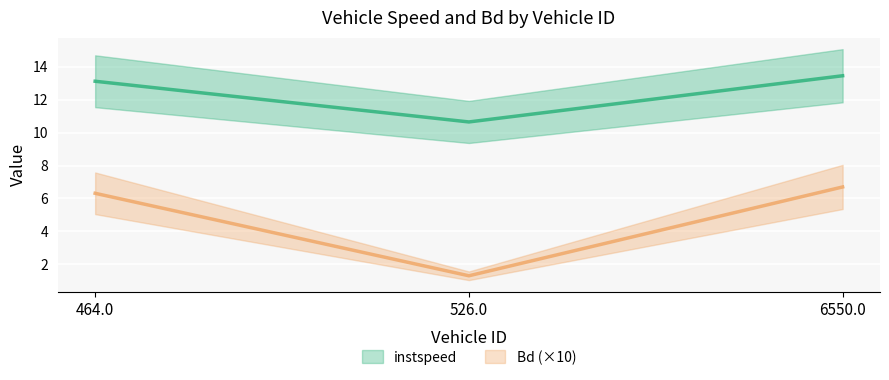

What is the label of the 1st point from the right?

6550.0